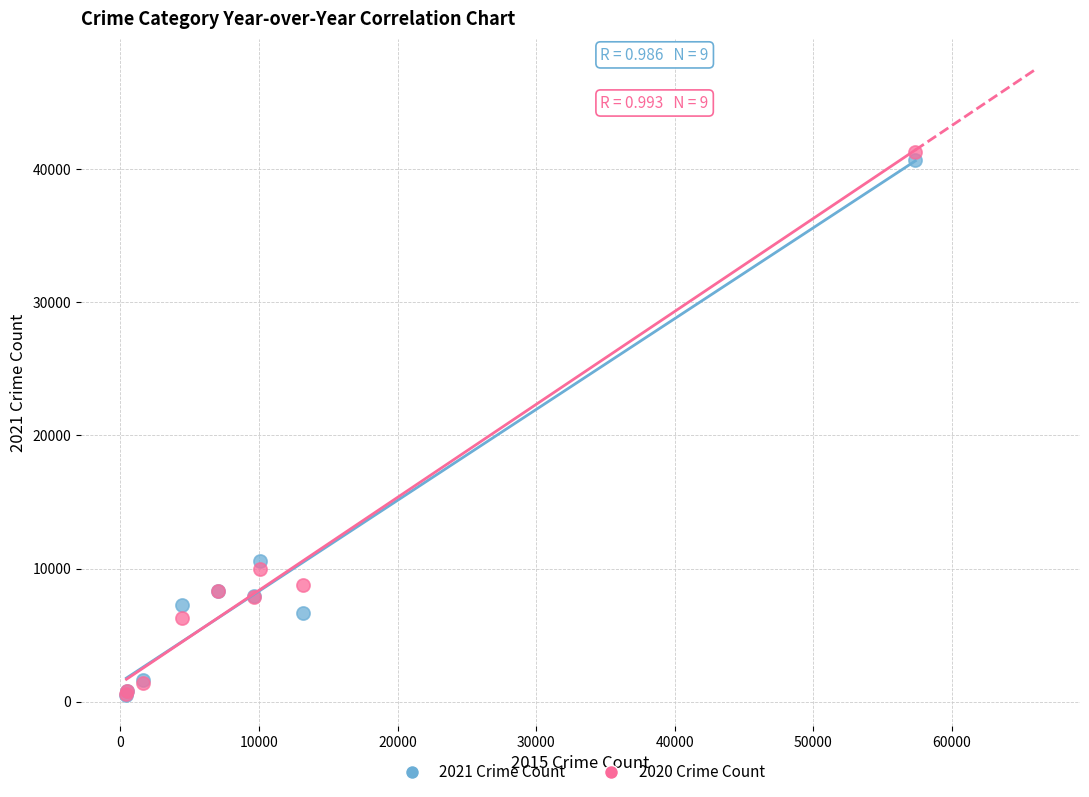

Across all series, what Y value is closest to 20904?

10585